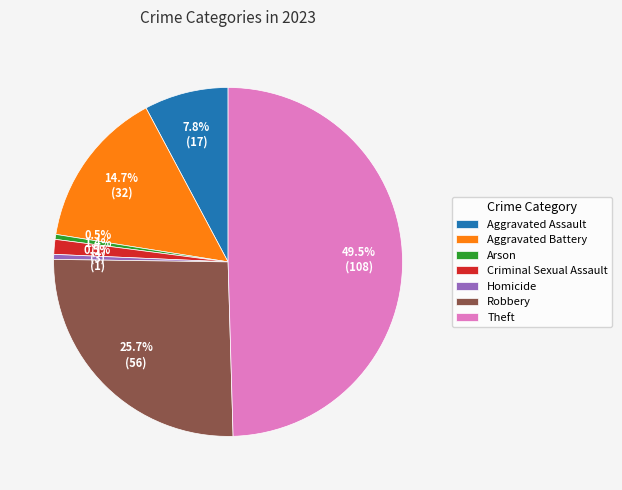

What is the total percentage of Criminal Sexual Assault and Aggravated Battery?

16.1%